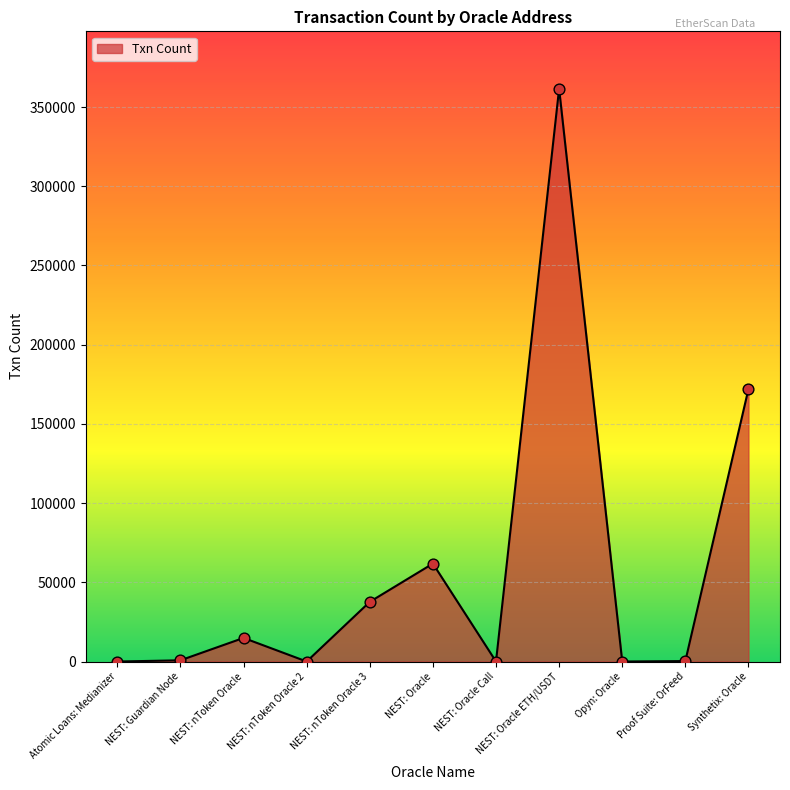

Approximately how many times larger is the value at NEST: nToken Oracle 3 compared to NEST: Oracle?

0.6